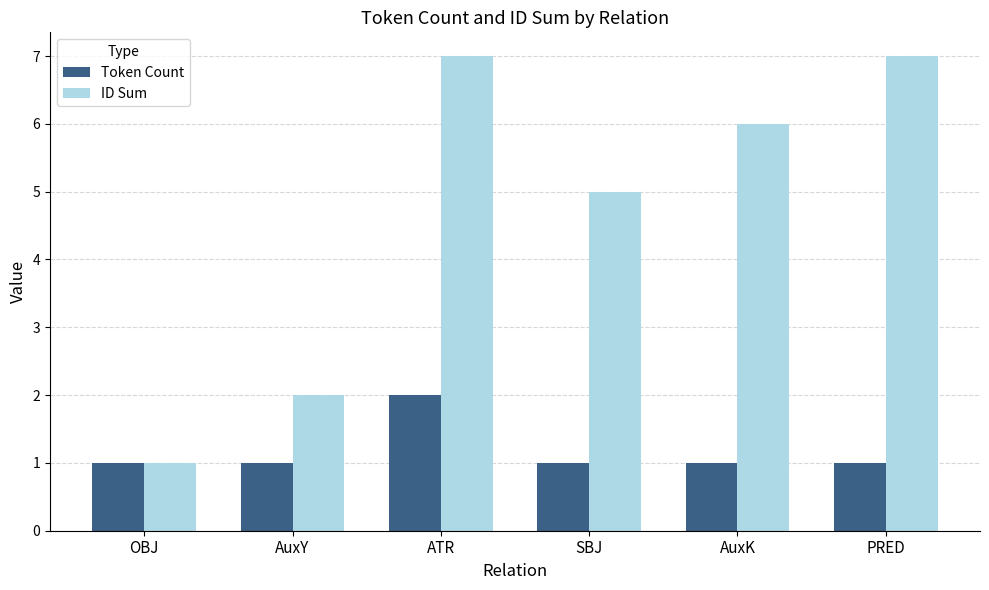

What is the value of the Token Count bar at the 6th from the left?

1